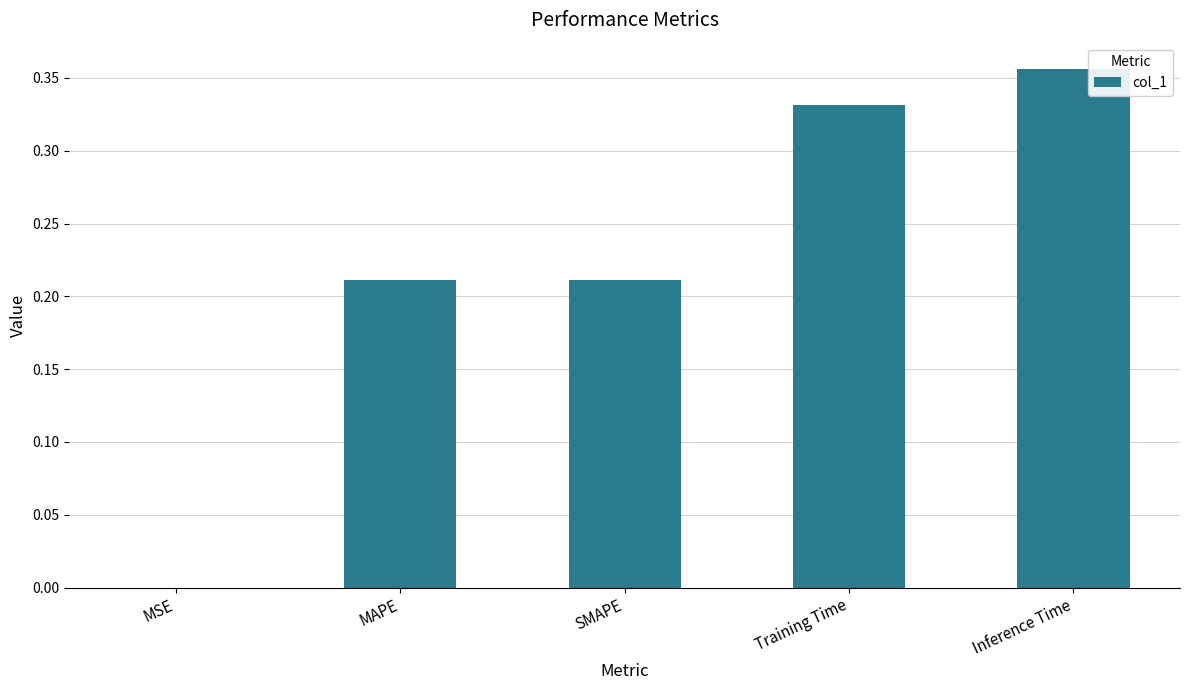

The chart shows a value of 0.1 at MAPE. True or false?

False